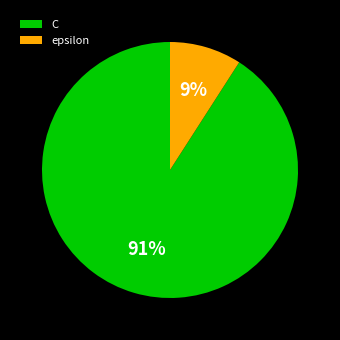

What is the majority slice?

C